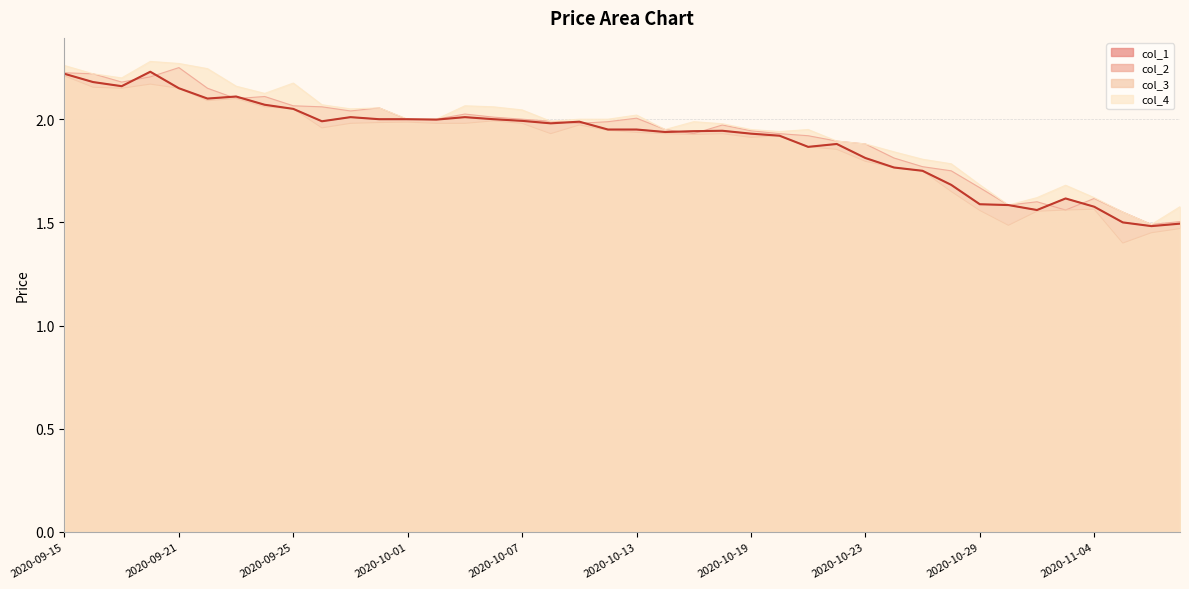

List the series in order of their peak value, highest first.

col_4, col_2, col_1, col_3